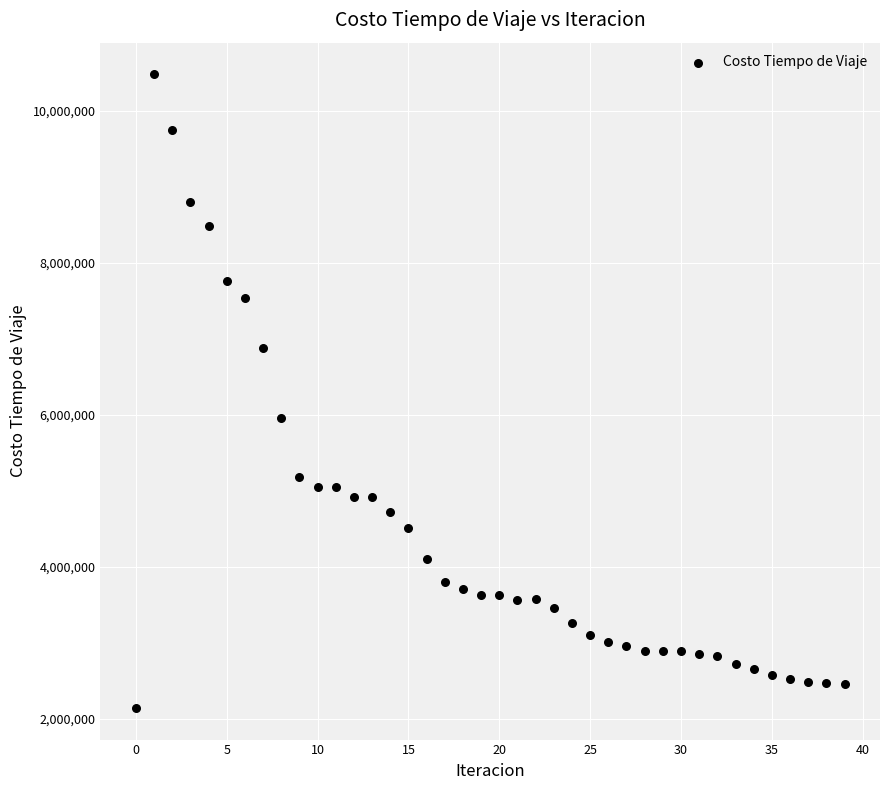

What is the range of Y values (max minus min)?

8333560.9